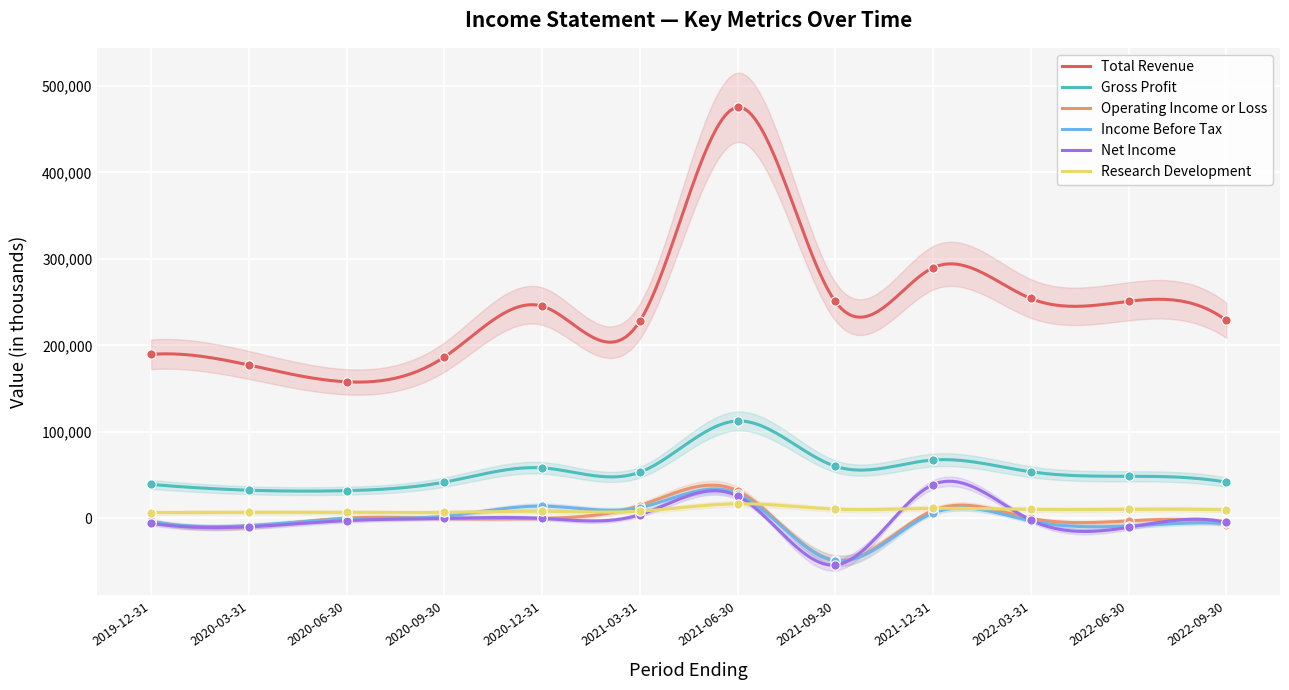

At how many categories does at least one series exceed 241361?

6